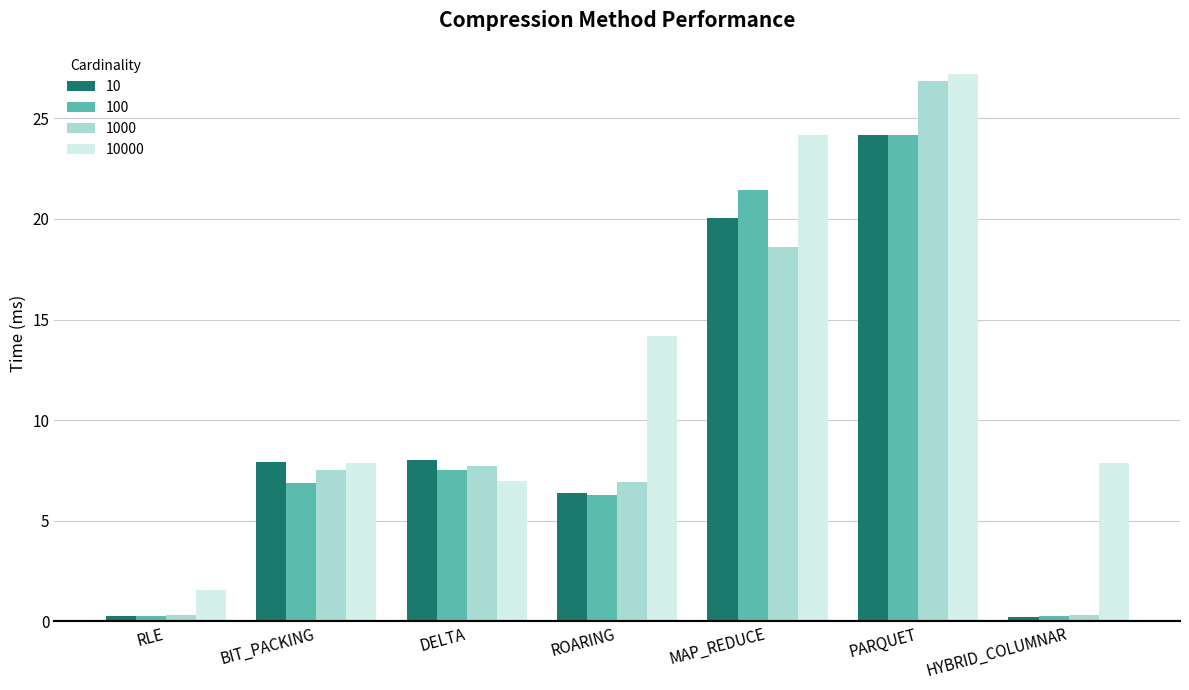

The 1000 series shows 2.6 at BIT_PACKING. True or false?

False